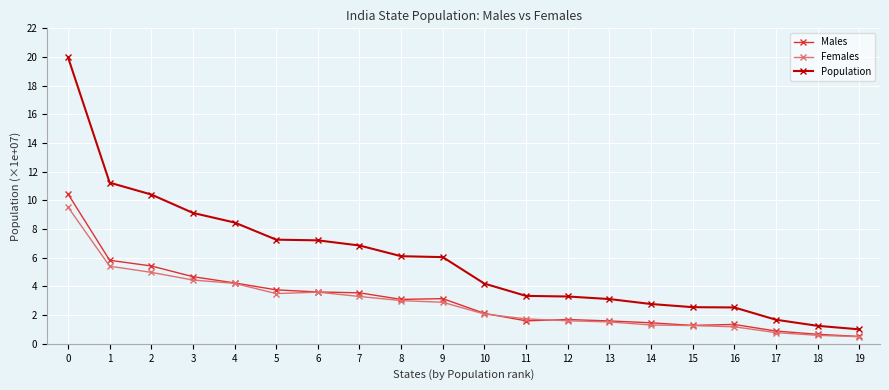

What is the value of the Population point at the 9th from the left?

6.1